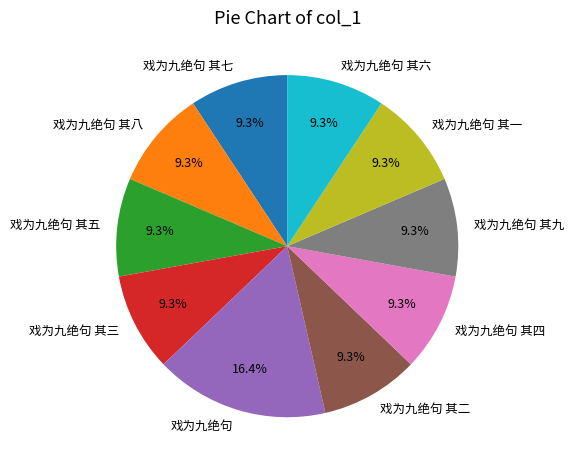

Count the number of slices in the pie.

10